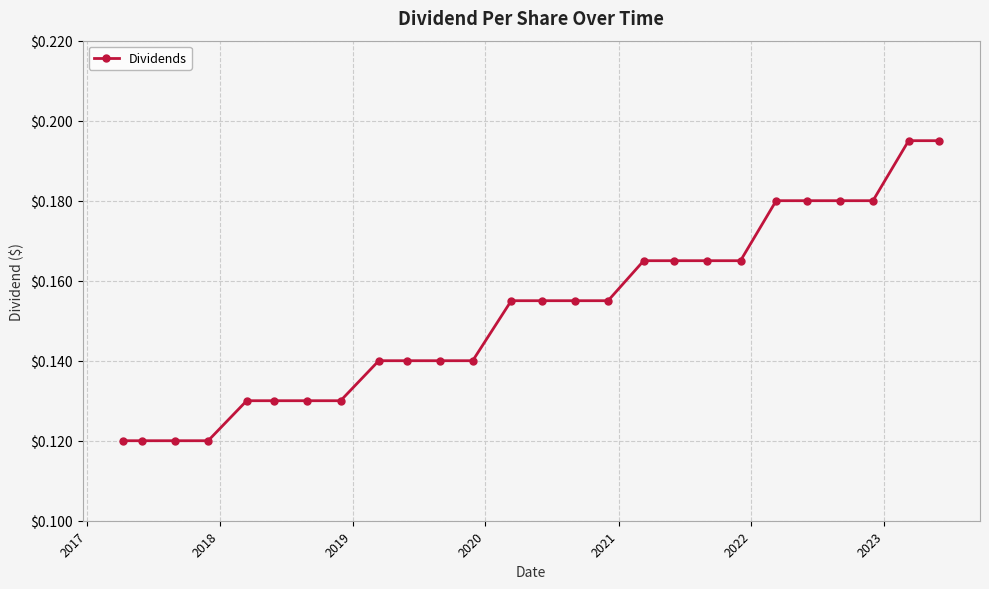

What is the sum of all values?

4.0